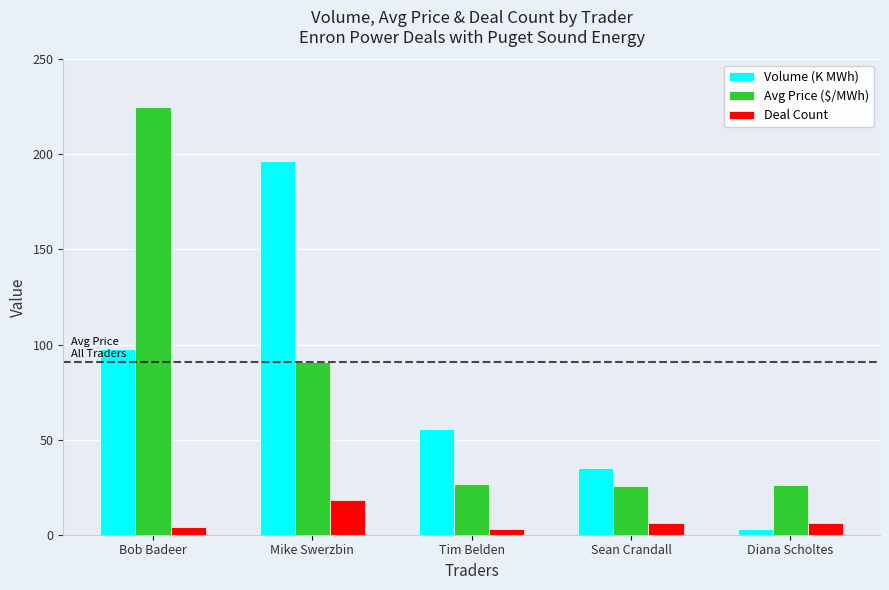

What is the difference between the maximum and minimum values in the Deal Count series?

15.0